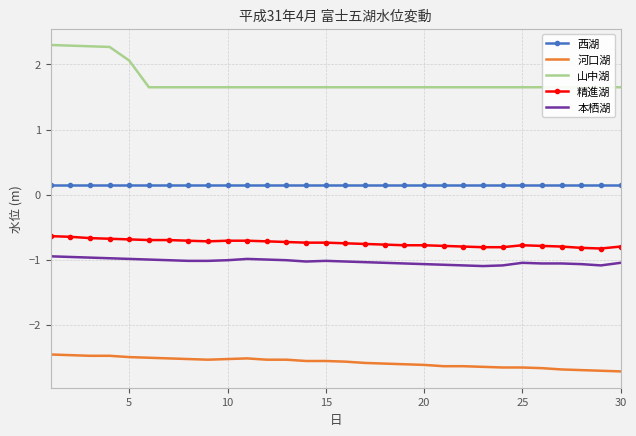

True or false: 精進湖 and 本栖湖 intersect in this chart.

False